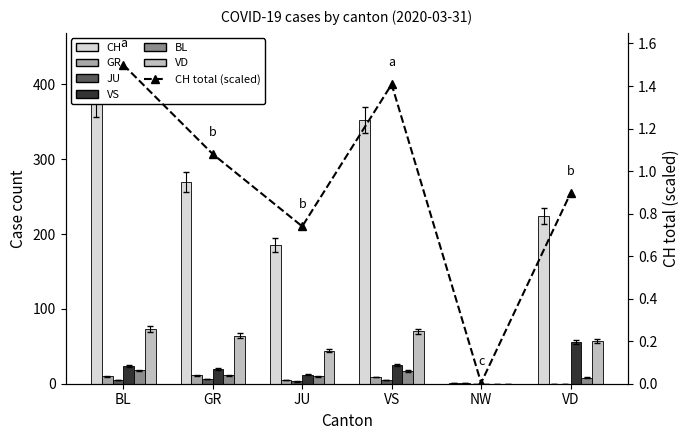

The VS series shows 0.0 at NW. True or false?

True